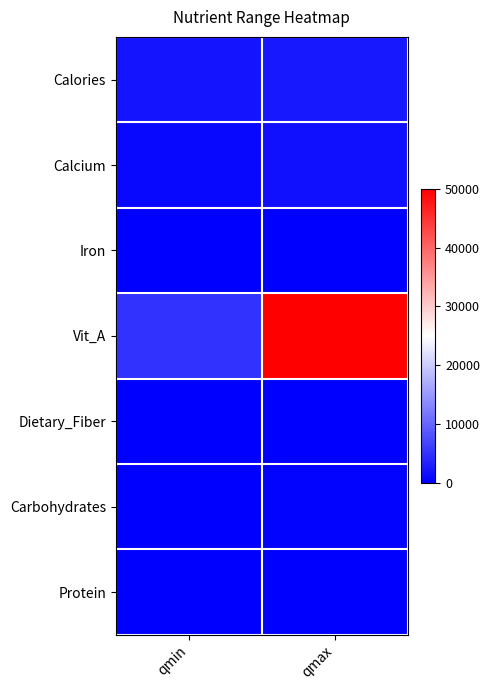

At how many categories does at least one series exceed 33505?

1